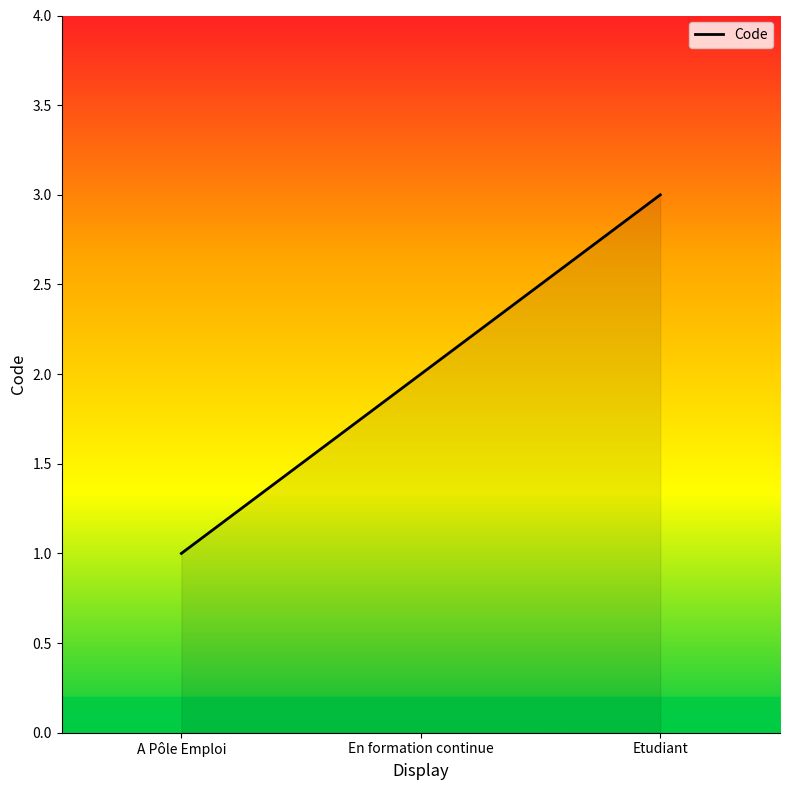

Reading left to right, what are all the values shown in this chart?

A Pôle Emploi=1	En formation continue=2	Etudiant=3